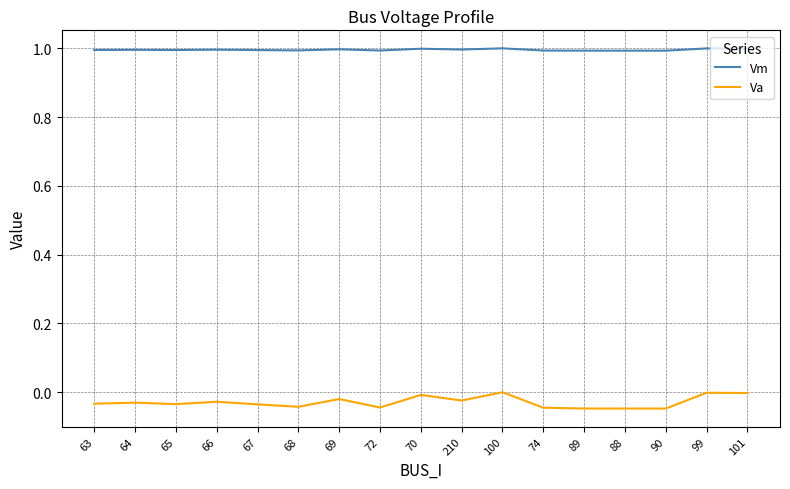

Is the value of Vm at 210 greater than the value of Va at 88?

Yes